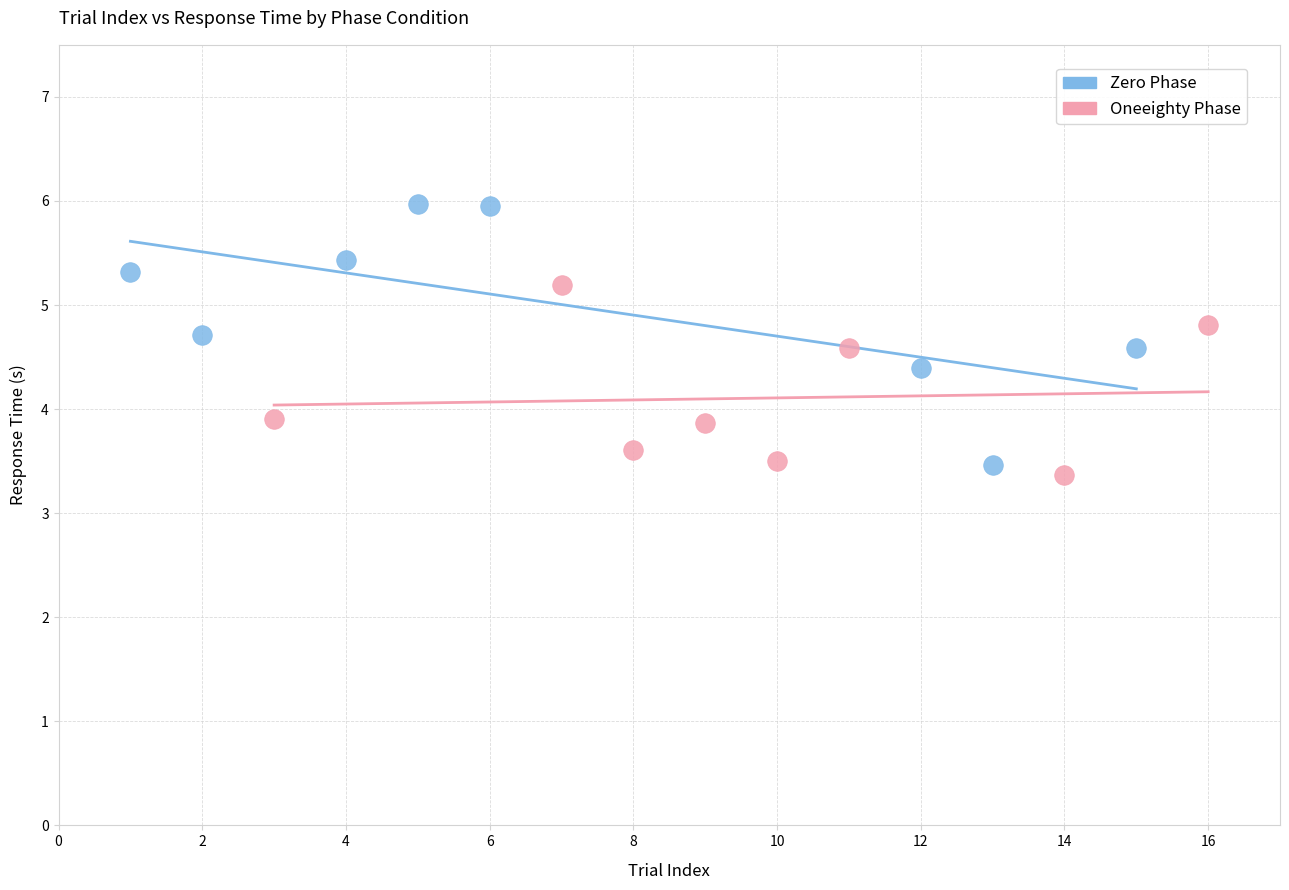

Which series has the largest Y range (max minus min)?

Zero Phase